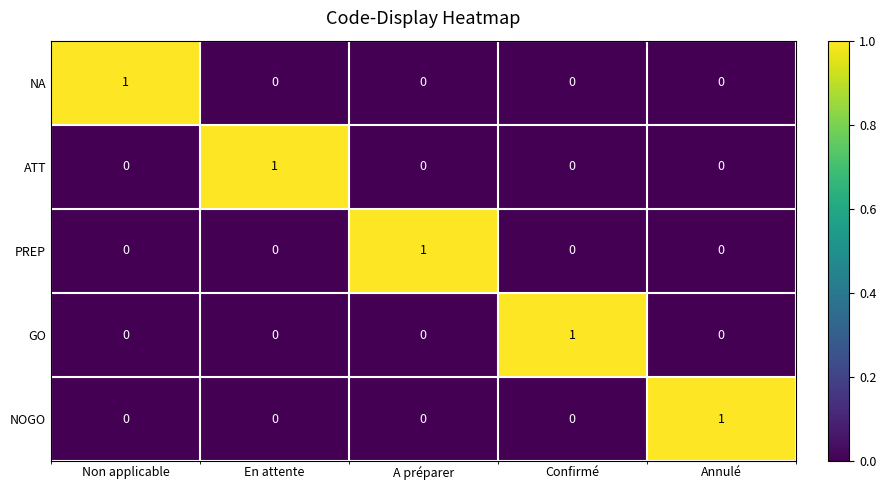

At which label does NOGO reach its peak?

Annulé